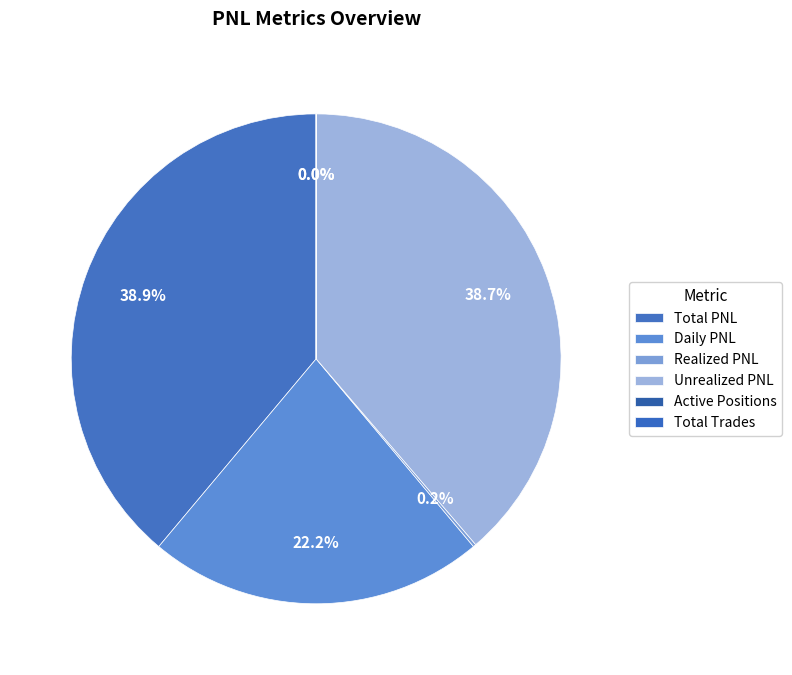

What percentage is NOT represented by Total PNL?

61.1%